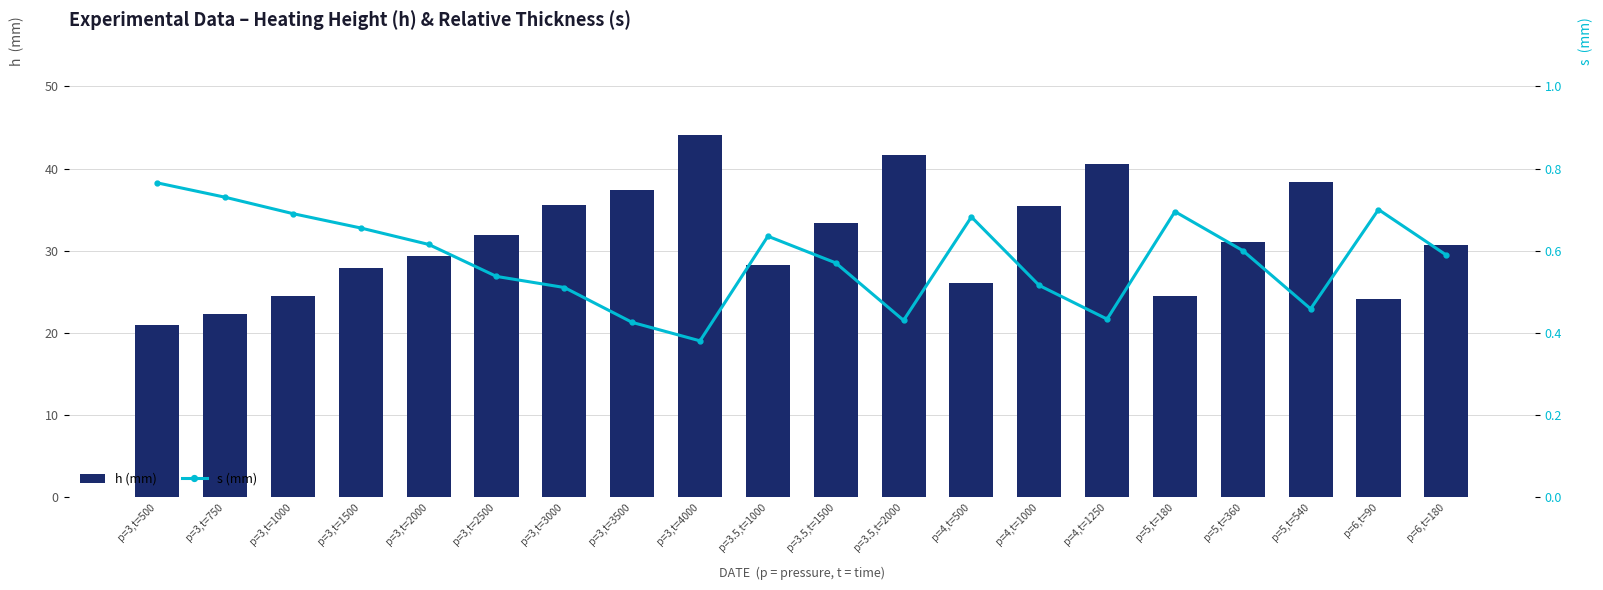

True or false: h (mm) has a value of 24.5 at p=3,t=1000.

True